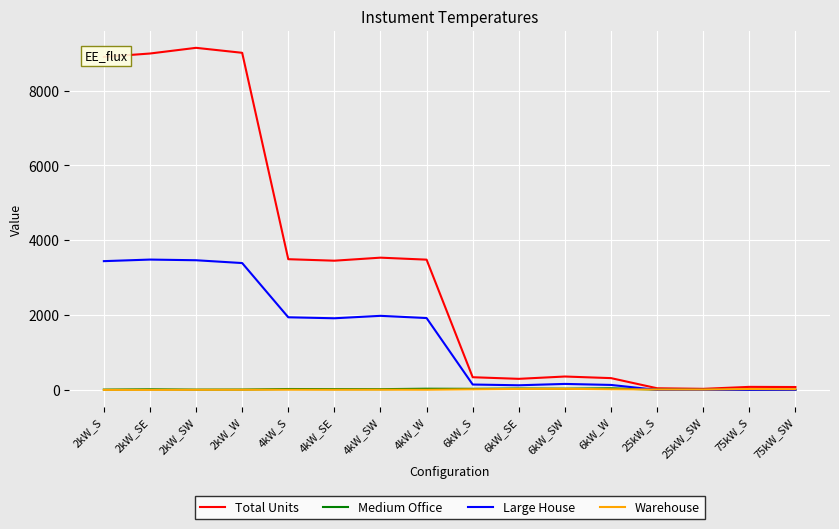

What position from the right is 4kW_S?

12